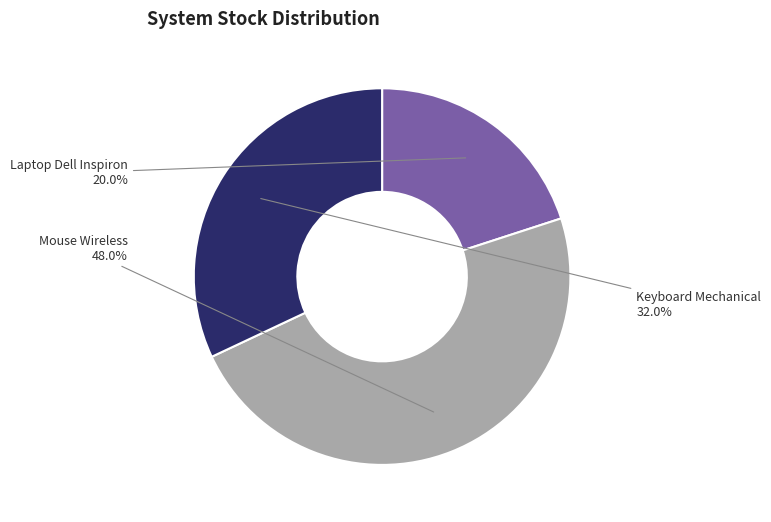

Is there a majority slice in this chart?

No